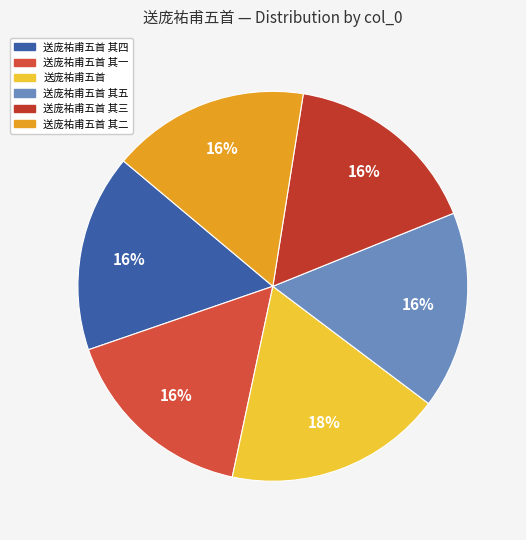

Which category has the biggest portion of the pie?

送庞祐甫五首